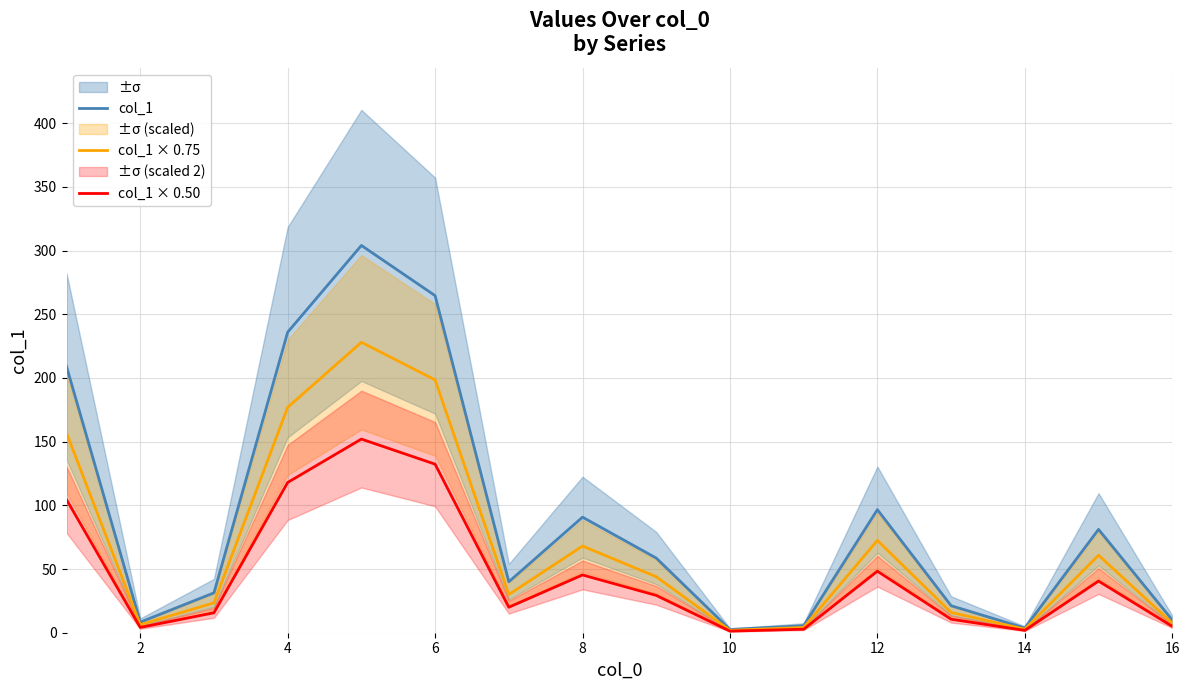

How many values in the col_1 series are below 58?

8